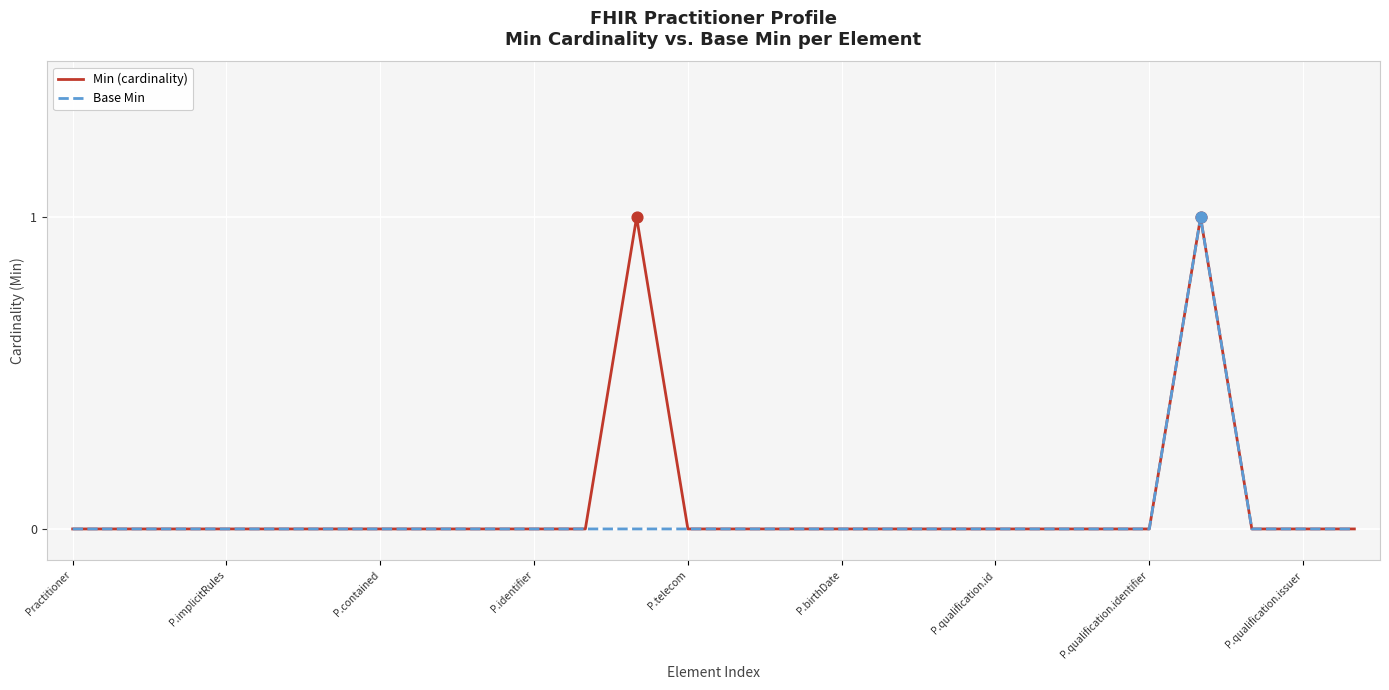

What are all the series names shown in the legend?

Min (cardinality), Base Min